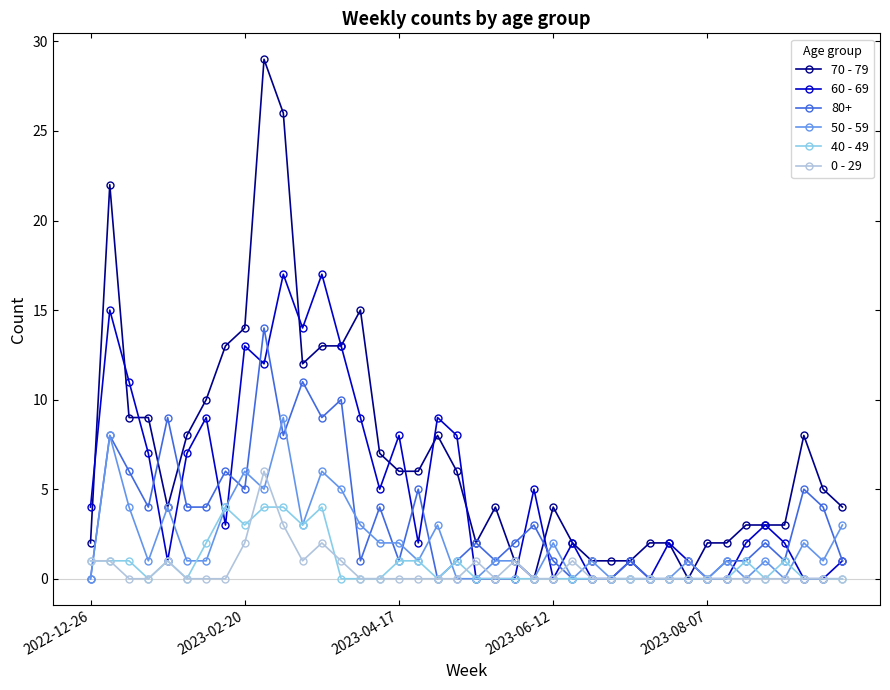

What are all the series names shown in the legend?

70 - 79, 60 - 69, 80+, 50 - 59, 40 - 49, 0 - 29